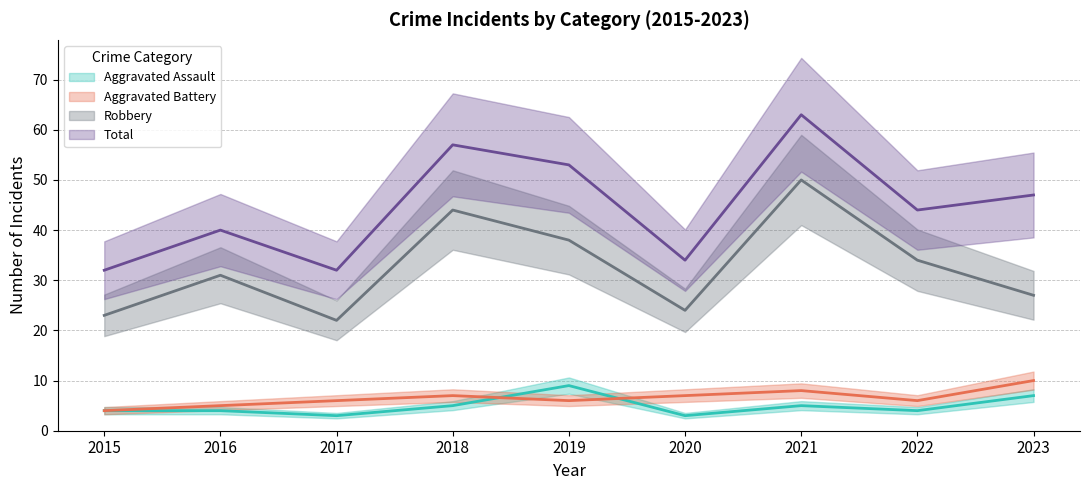

Between 2019 and 2020, which series saw the biggest shift?

Total